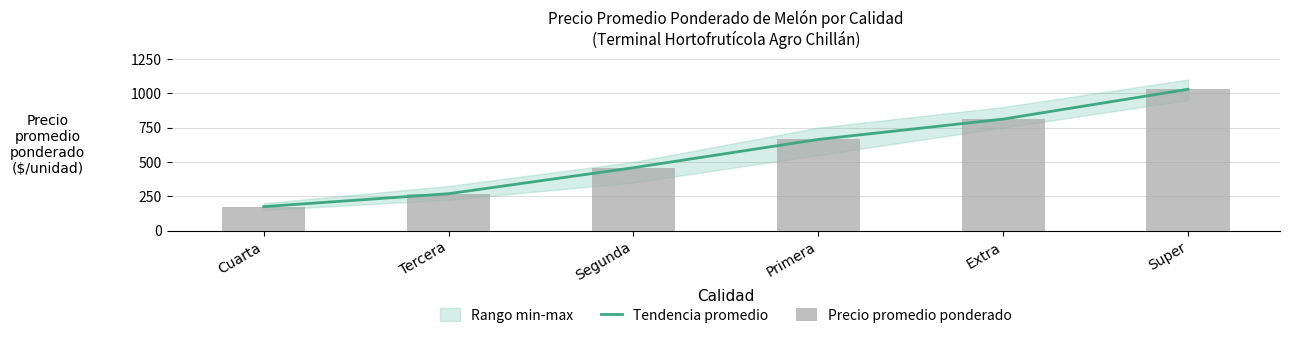

Are the bars grouped side by side (vs. stacked)?

Yes